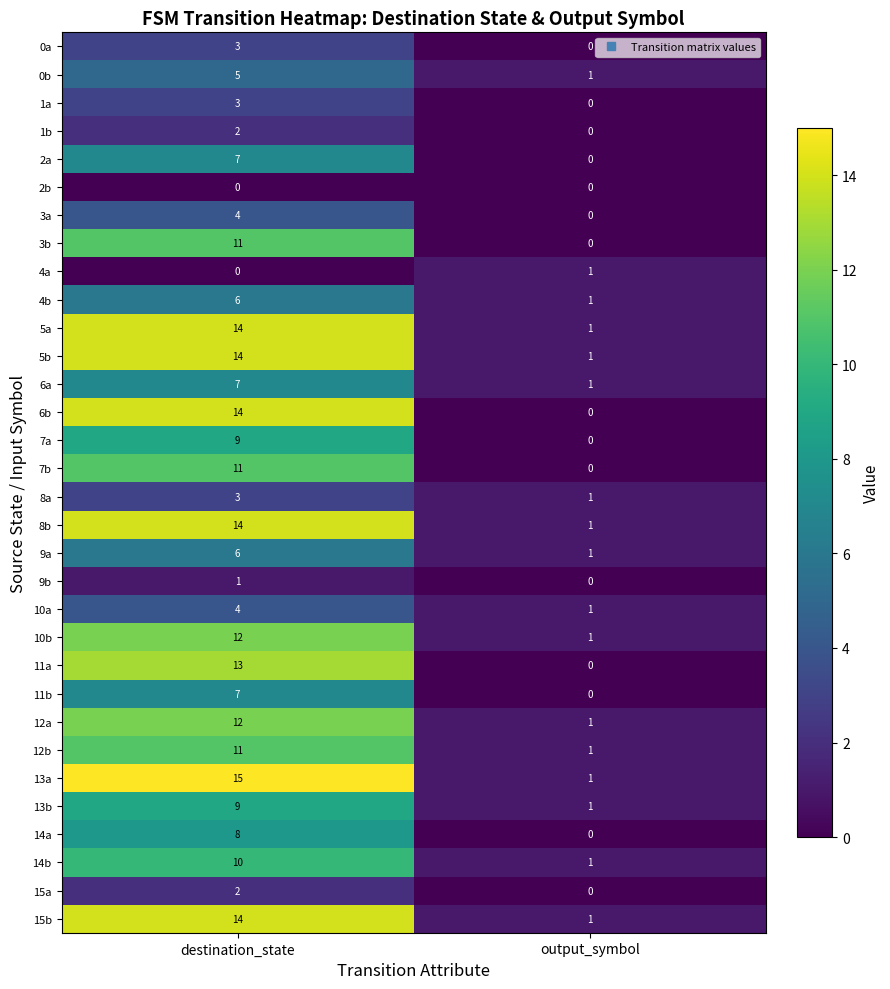

What is the sum of all 6b values?

14